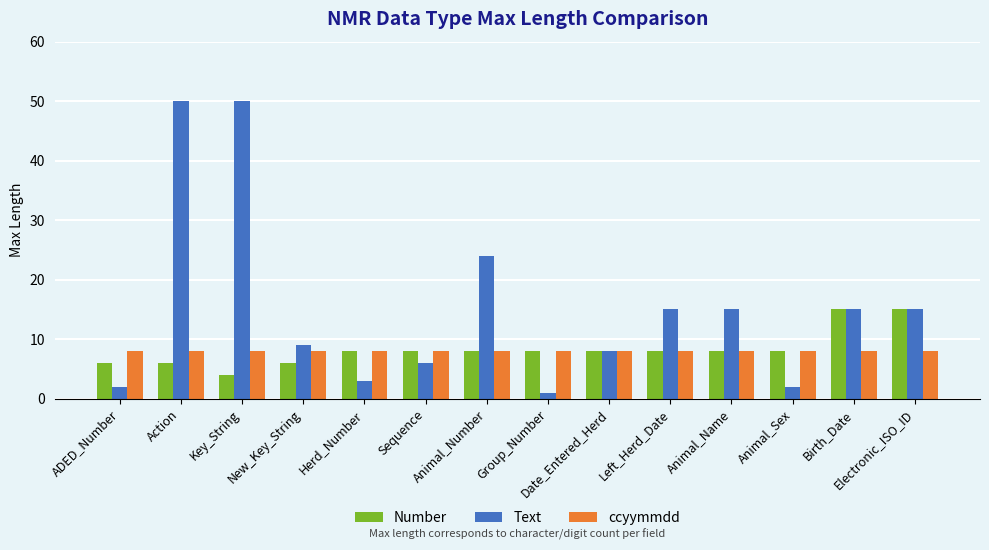

What is the total value across all series at Animal_Number?

40